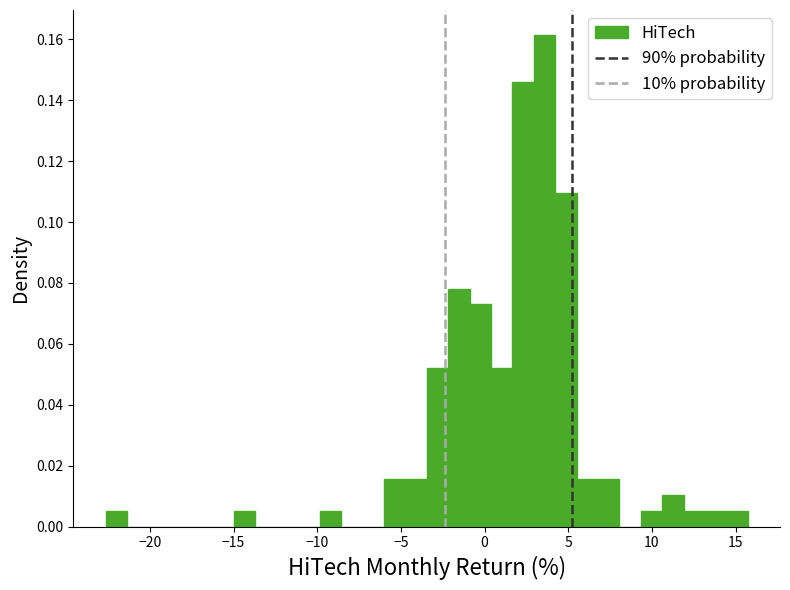

Read against the x-axis, roughly where is the centre of the tallest bar?

3.5